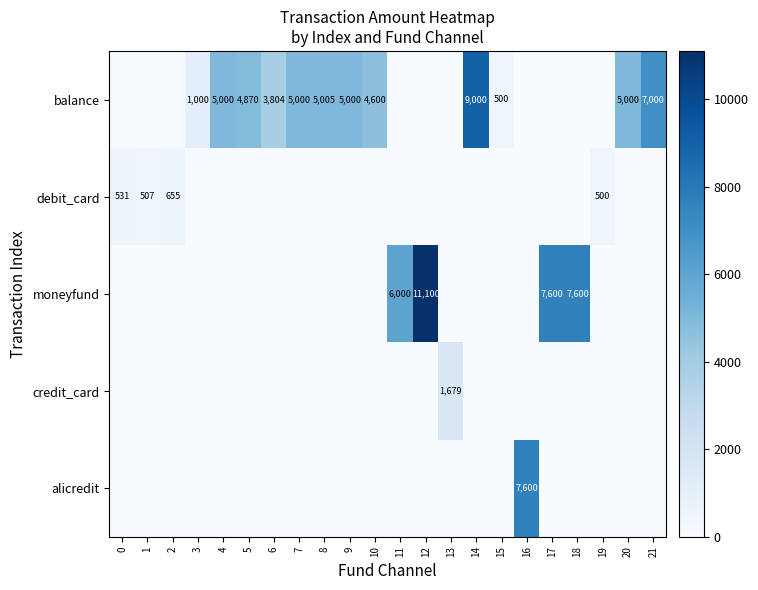

Which series has the largest total across all categories?

balance